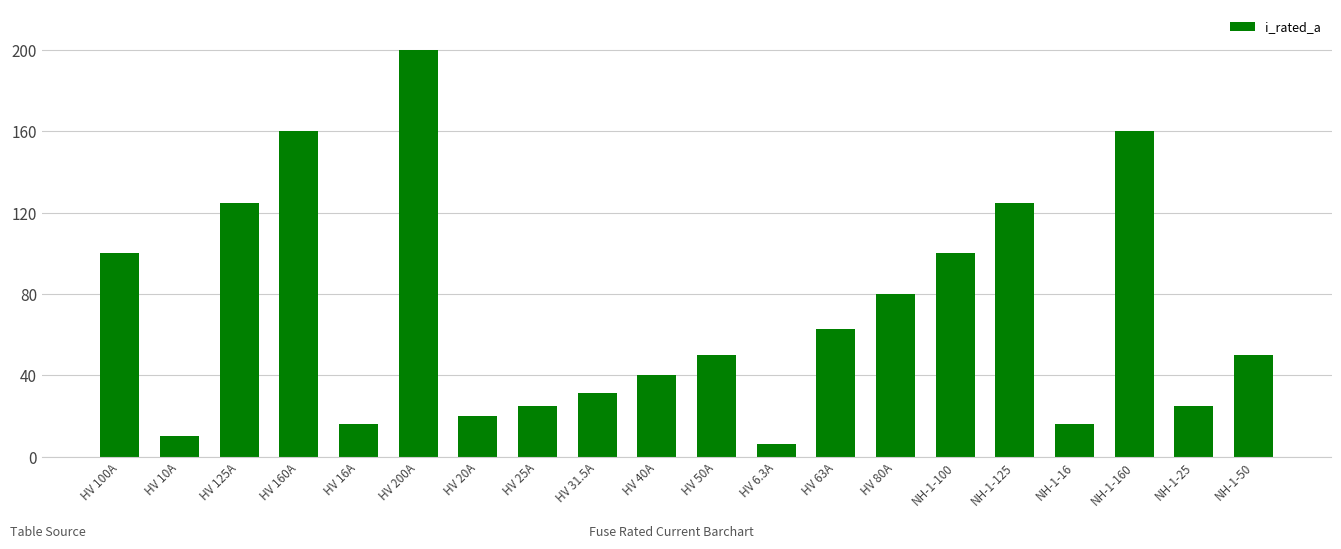

Does the chart contain stacked bars?

No